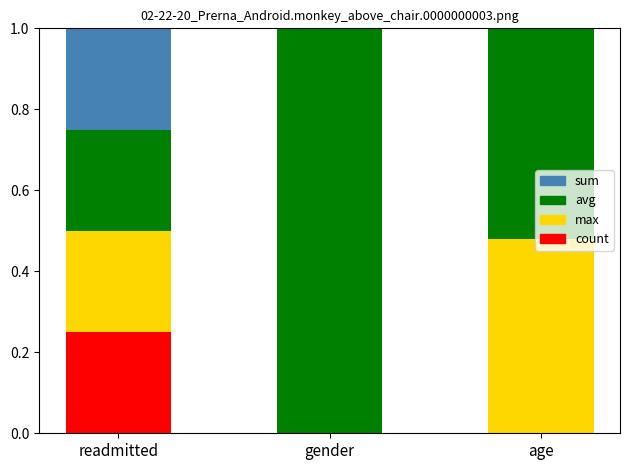

Is it true that sum equals 0.0 at age?

True